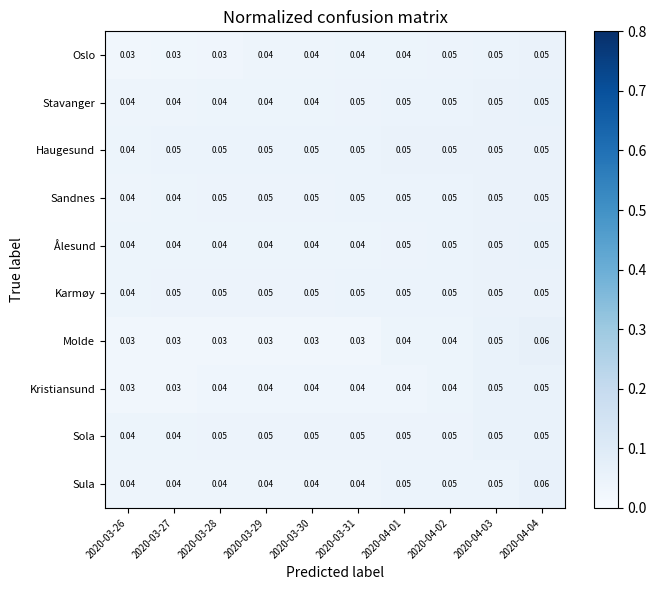

Is the value of Kristiansund at 2020-03-31 greater than the value of Sula at 2020-04-04?

No